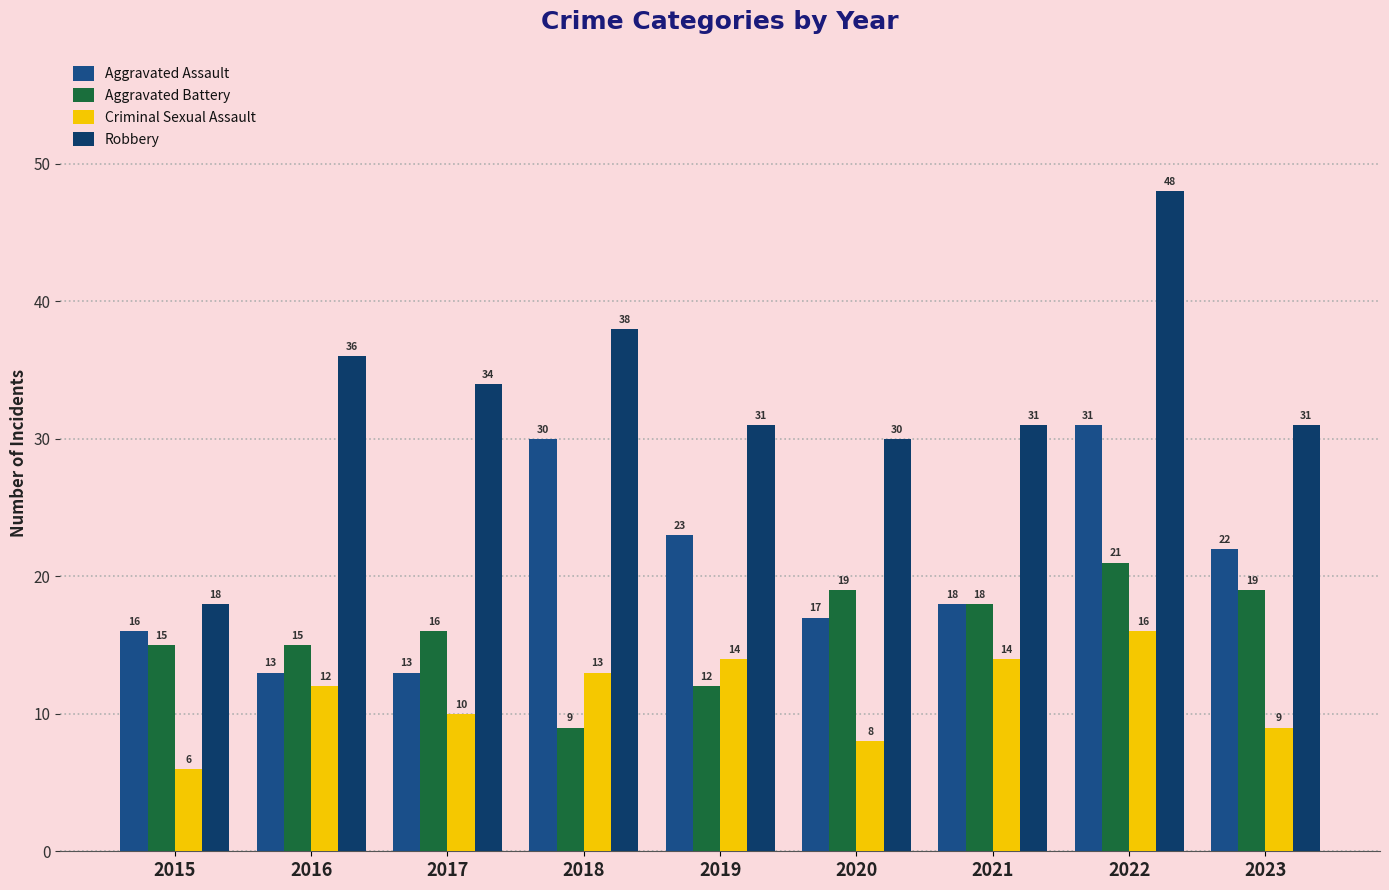

Which series changed the most between 2018 and 2021?

Aggravated Assault